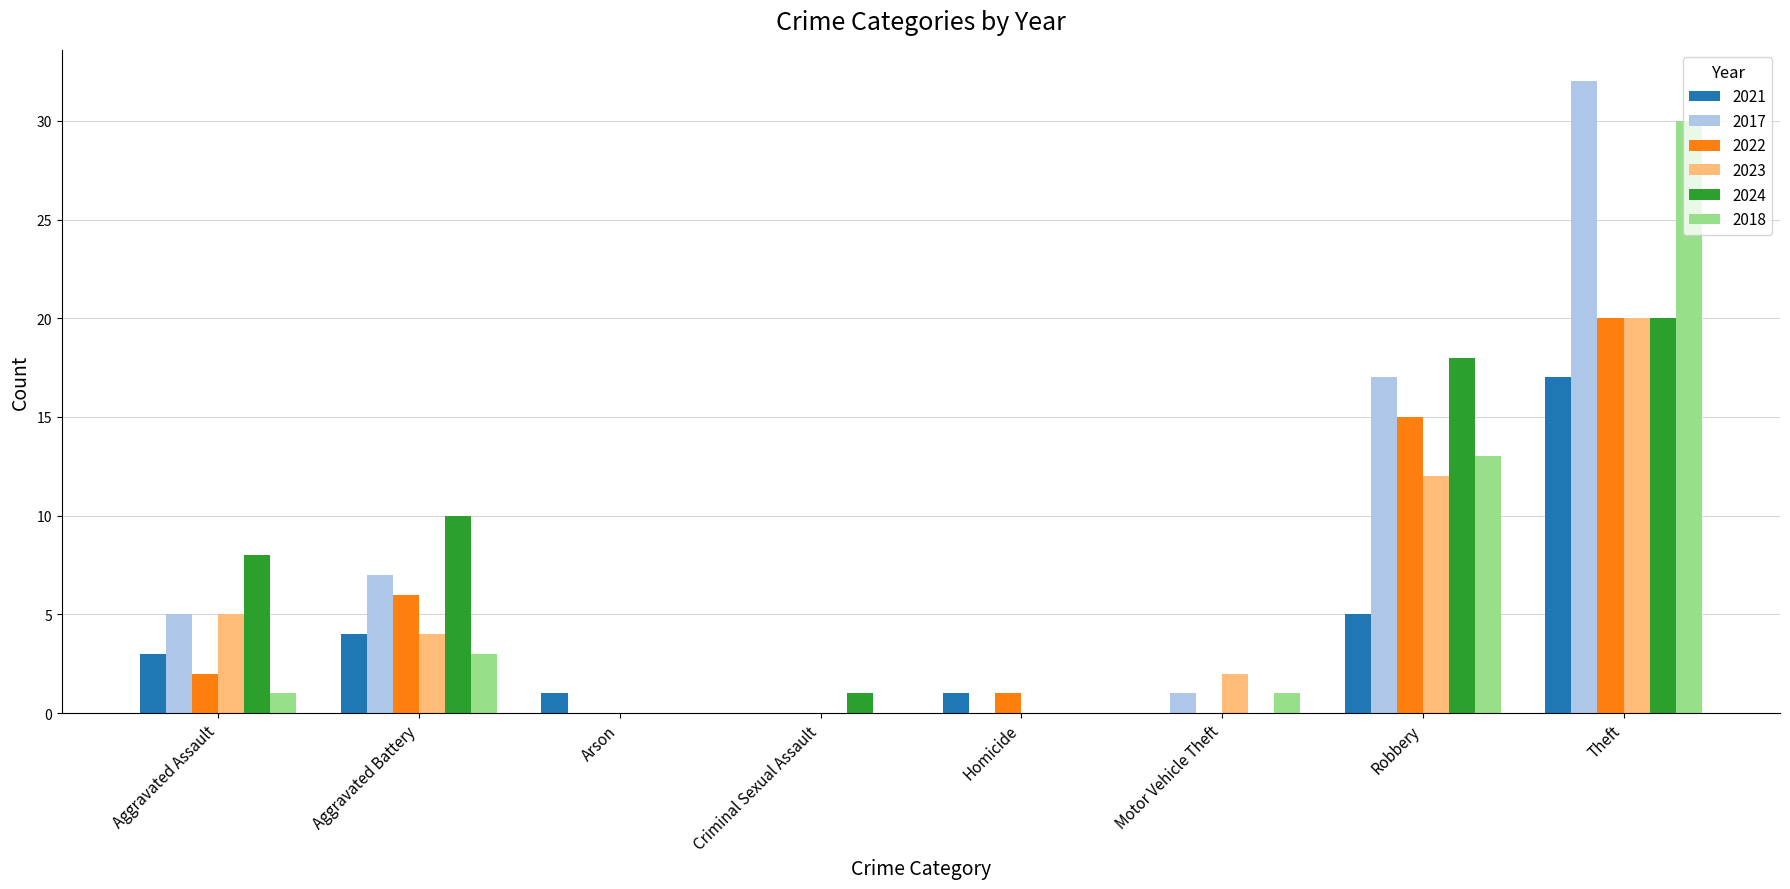

Does the chart contain stacked bars?

No